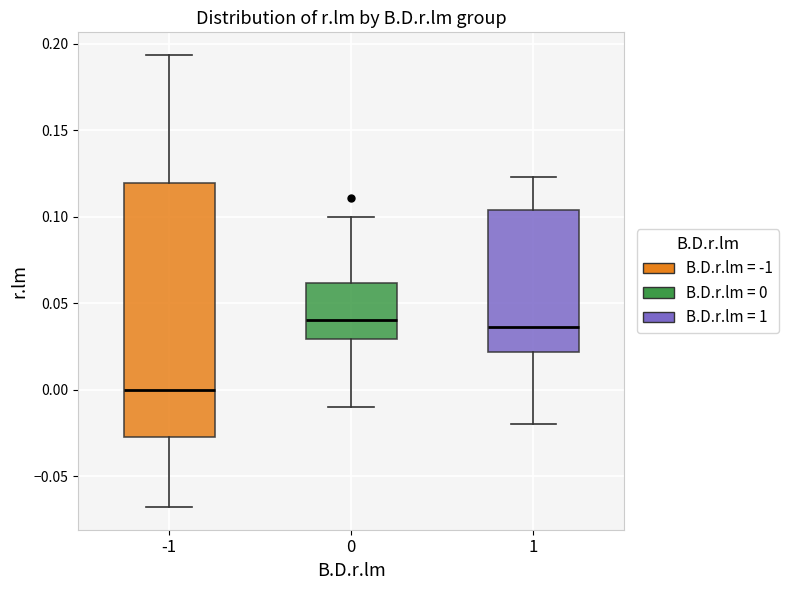

Reading left to right, transcribe this box plot: for each box, give where its median line is, the range the box spans, and where its two whiskers end, as read against the y-axis. The values are not printed on the chart, so give them approximately, as read against the axis.

-1: median 0.000, box -0.025 to 0.120, whiskers -0.070 to 0.195
0: median 0.040, box 0.030 to 0.060, whiskers -0.010 to 0.100
1: median 0.035, box 0.020 to 0.105, whiskers -0.020 to 0.125